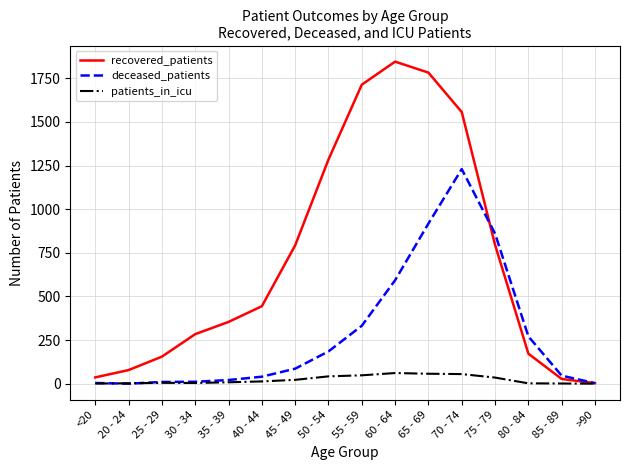

What is the highest value of the patients_in_icu series?

61